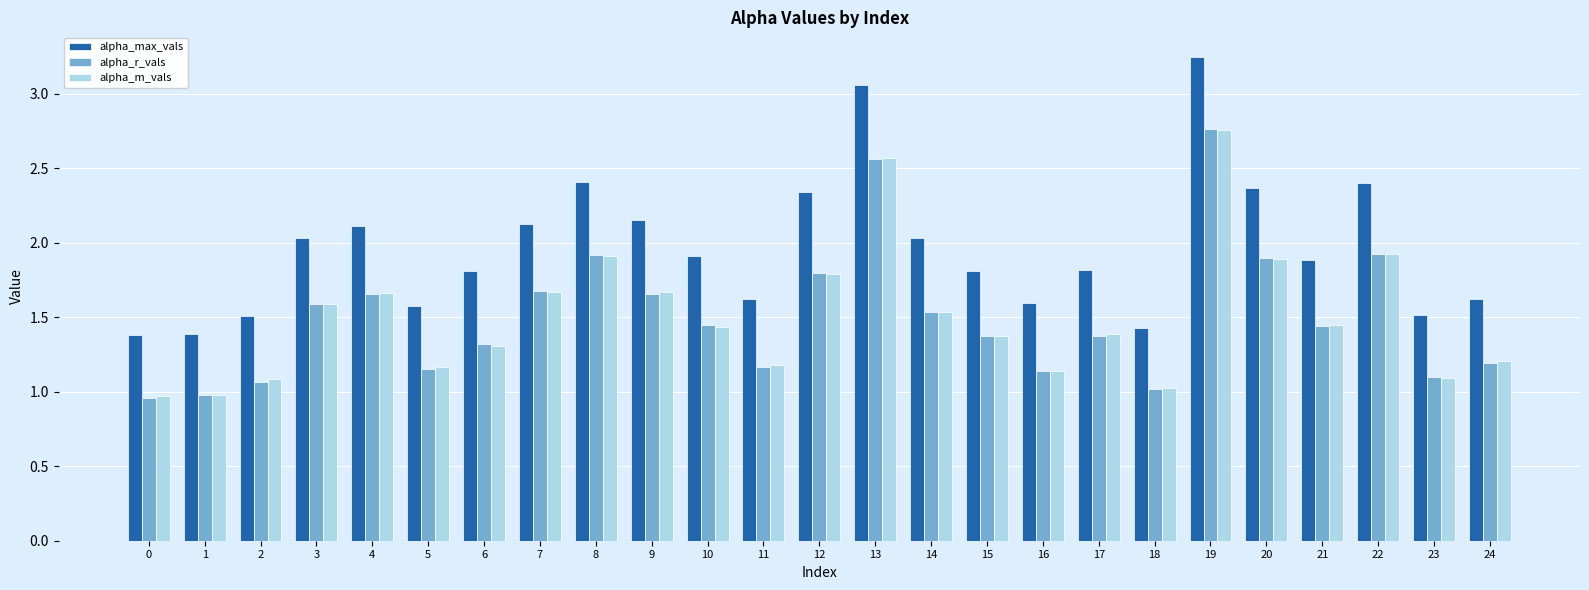

What is the sum of all alpha_m_vals values?

37.8